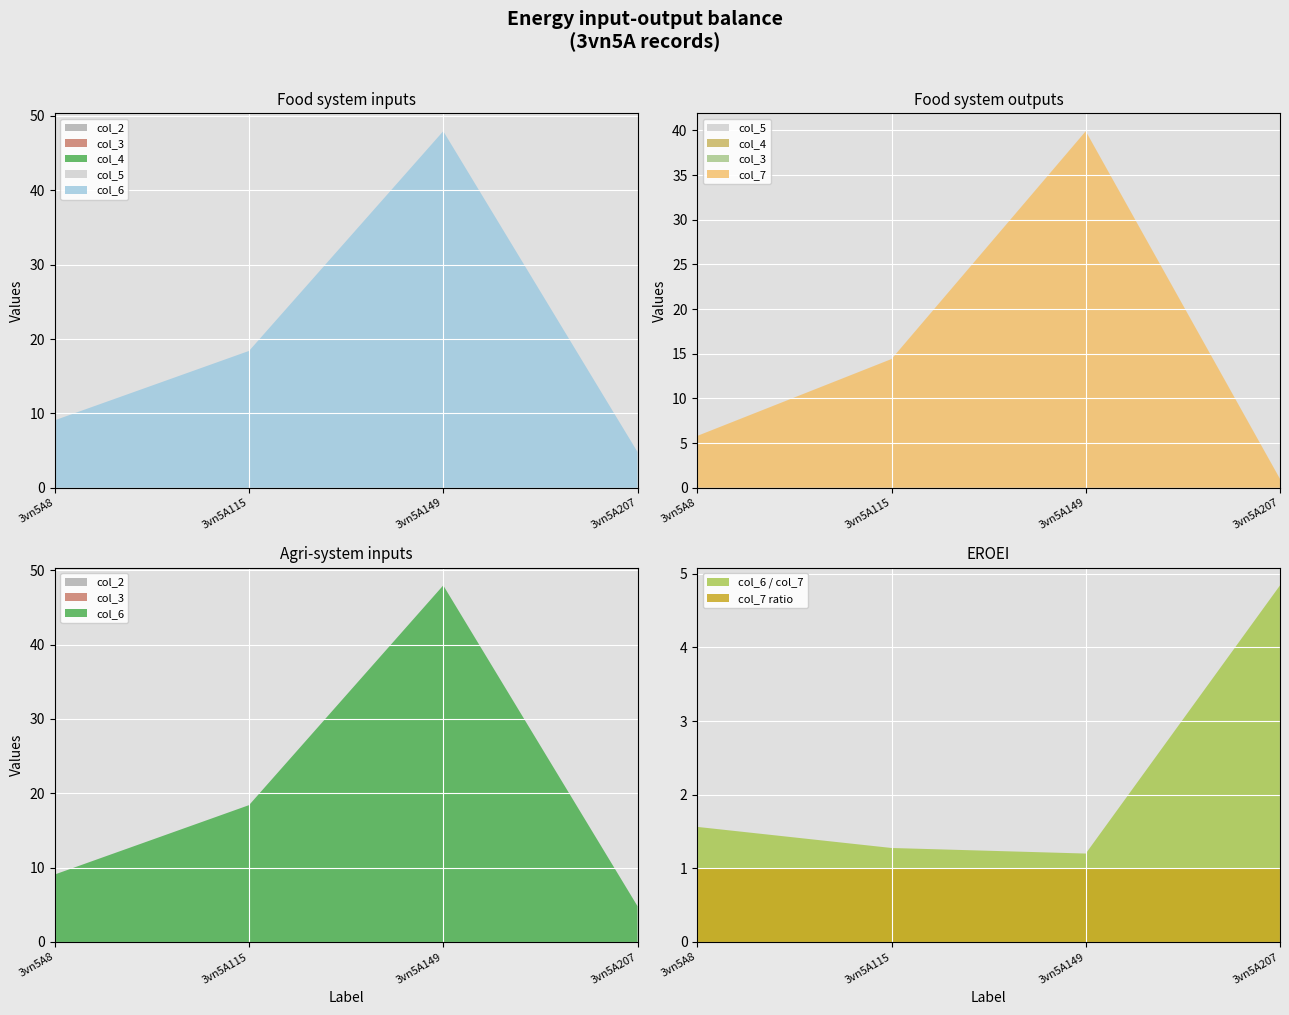

Reading right to left, extract all data points from this chart.

col_6: 4.8	48.0	18.4	9.1
col_7: 1.0	39.9	14.4	5.8
col_2: 0.0	0.0	0.0	0.0
col_3: 0.0	0.0	0.0	0.0
col_4: 0.0	0.0	0.0	0.0
col_5: 0.0	0.0	0.0	0.0